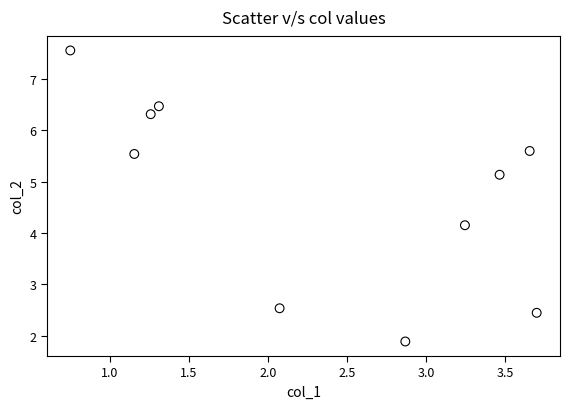

What is the average Y value?

4.8